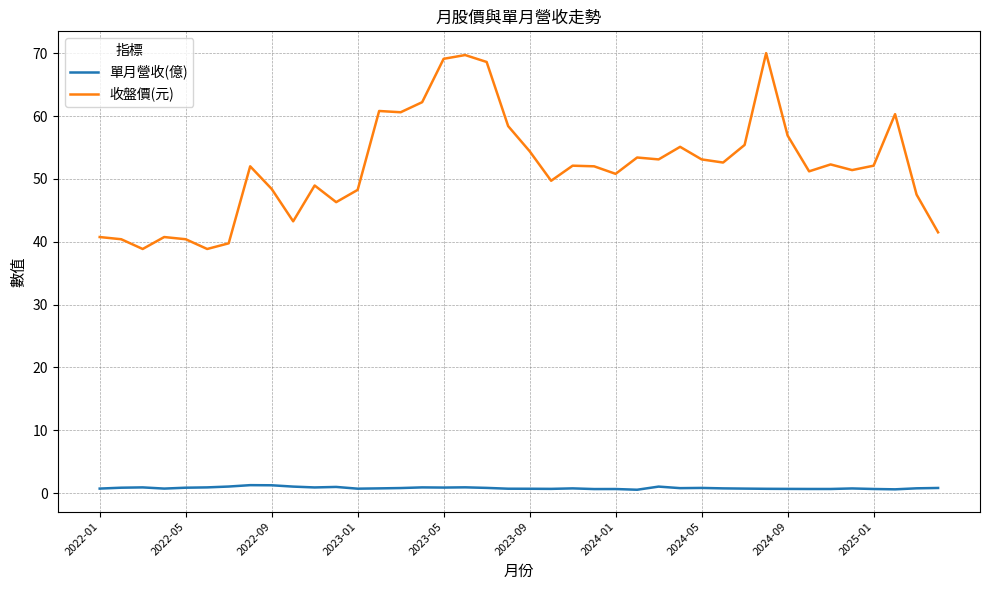

List the series in order of their peak value, lowest first.

單月營收(億), 收盤價(元)